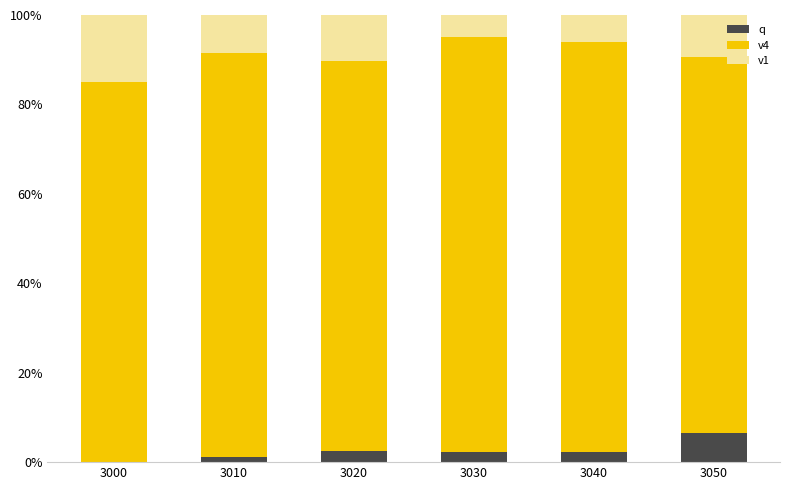

What are all the series names shown in the legend?

q, v4, v1